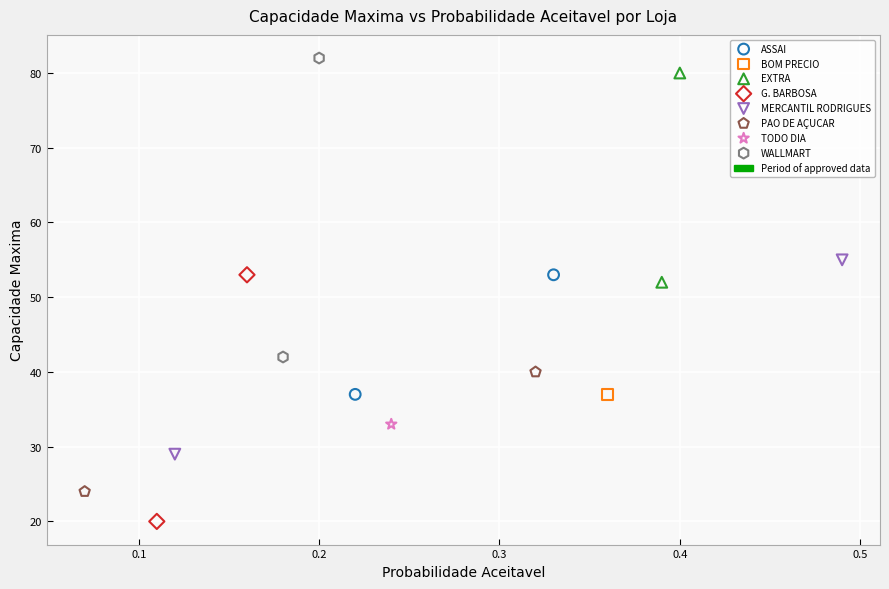

Which series contains the lowest Y value?

G. BARBOSA